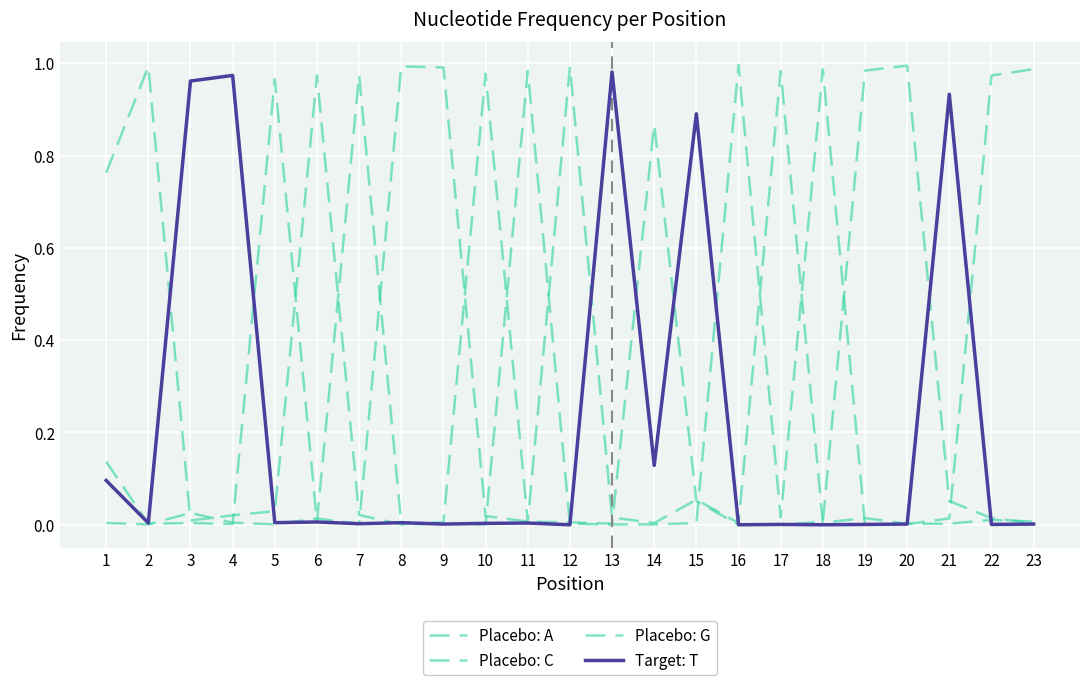

True or false: Placebo: G and Placebo: C cross at least once.

True